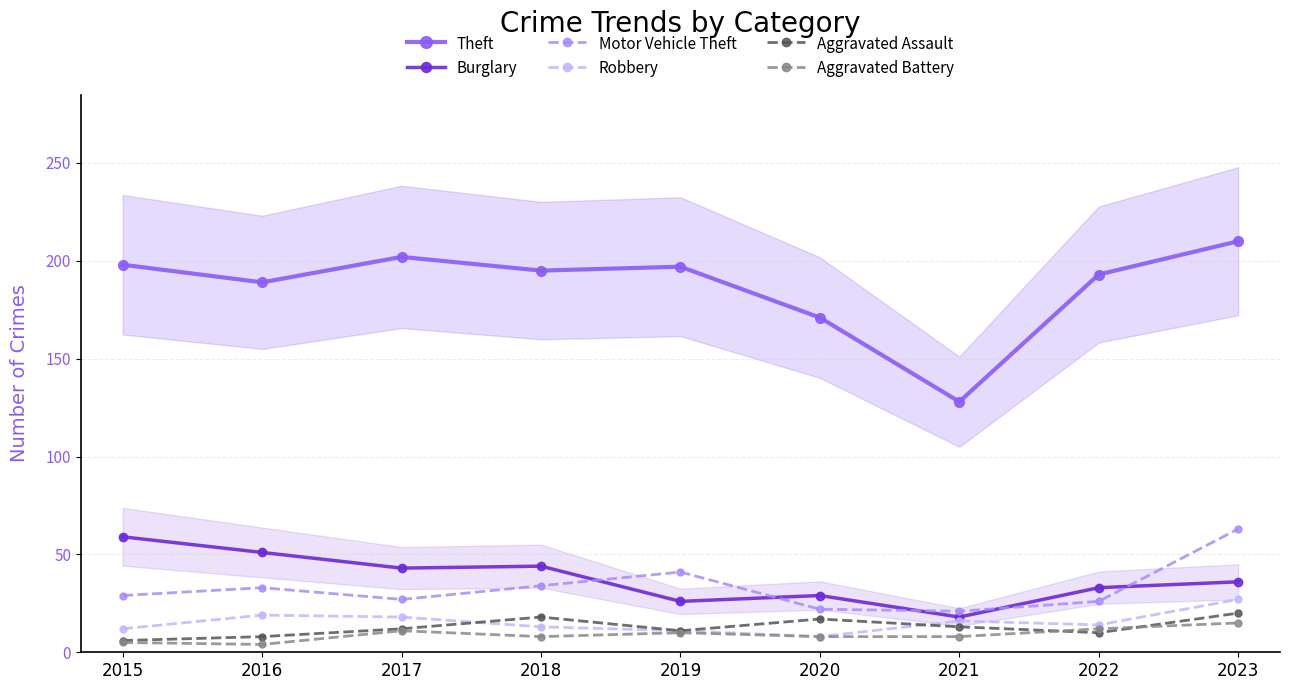

How many data points does each series have?

9